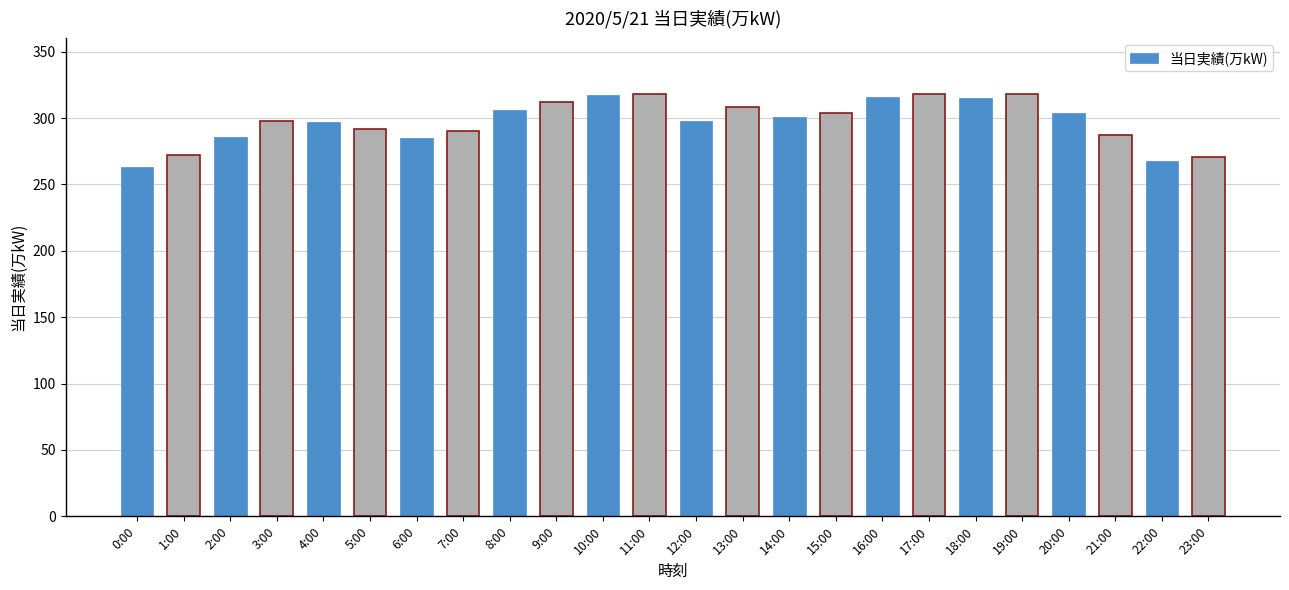

What is the change in value from 9:00 to 15:00?

-8